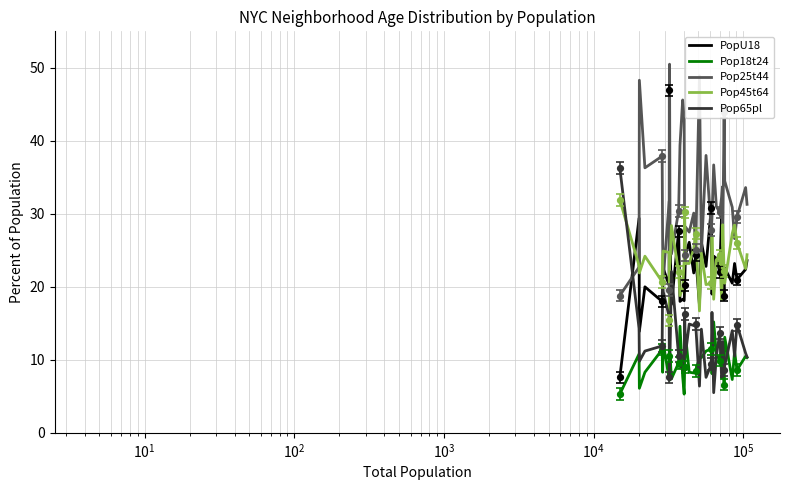

True or false: Pop65pl has more than 0 points higher than both neighbors.

True